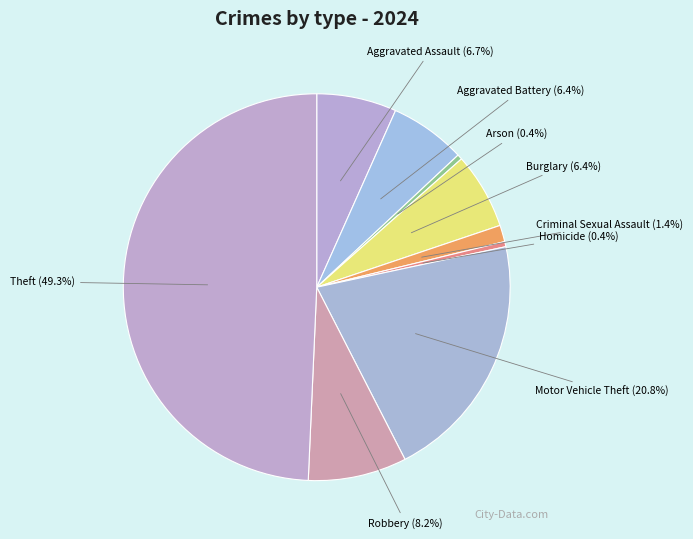

What percentage do Homicide and Aggravated Battery together represent?

6.8%